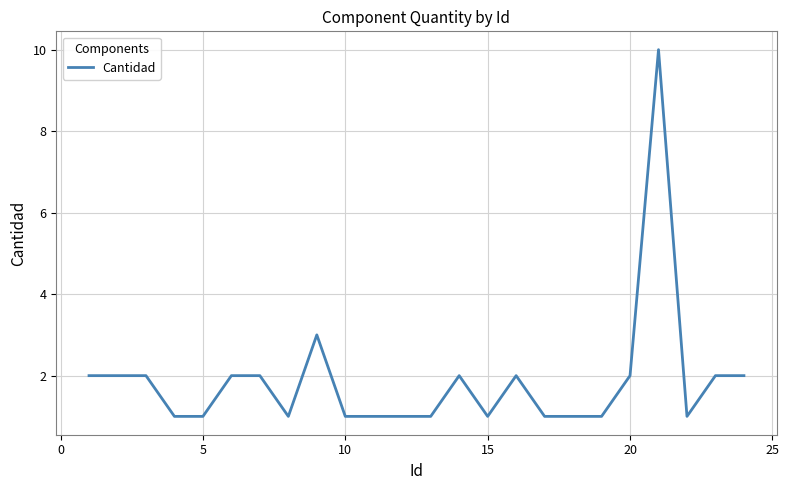

Does the chart display data point markers on the line(s)?

No